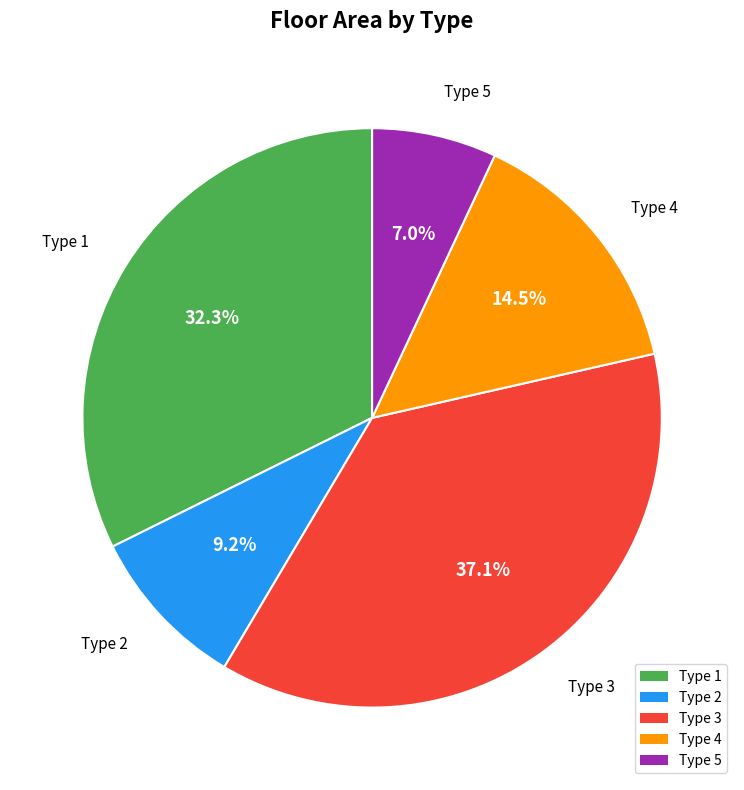

Does Type 5 represent more than half of the total?

No